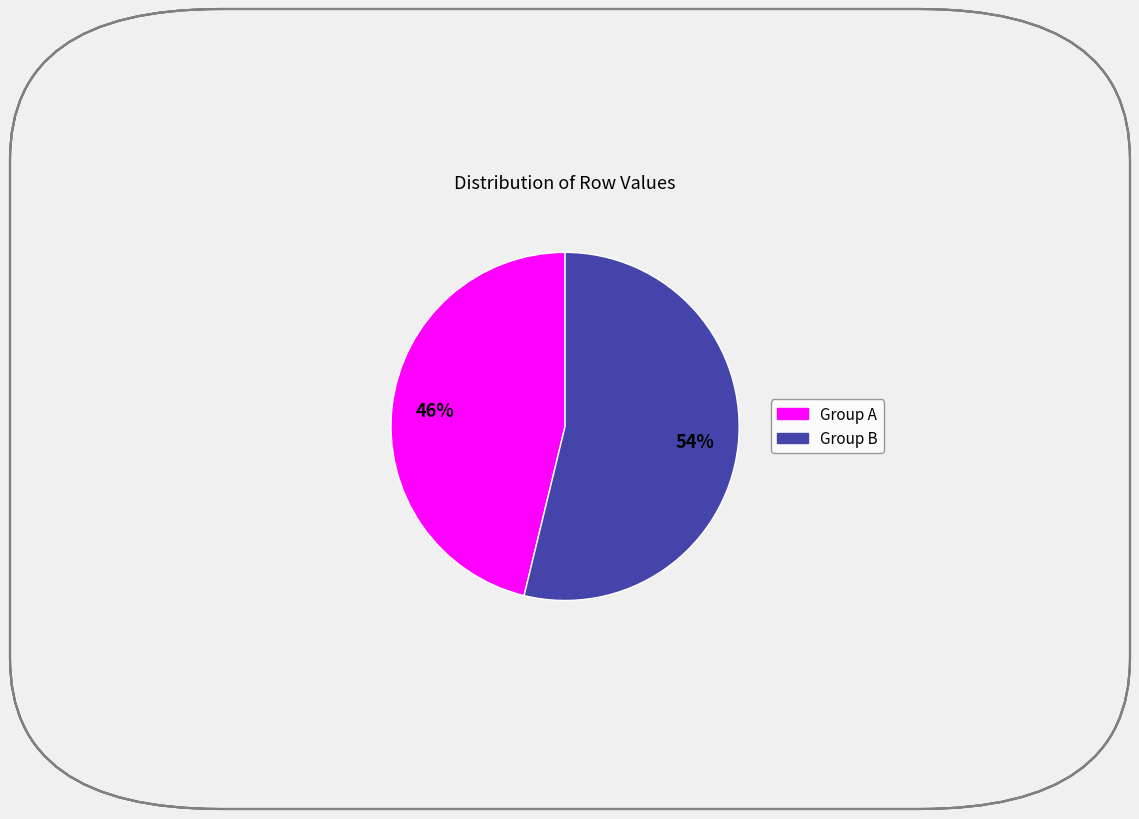

Is there any slice that represents more than half of the pie?

Yes